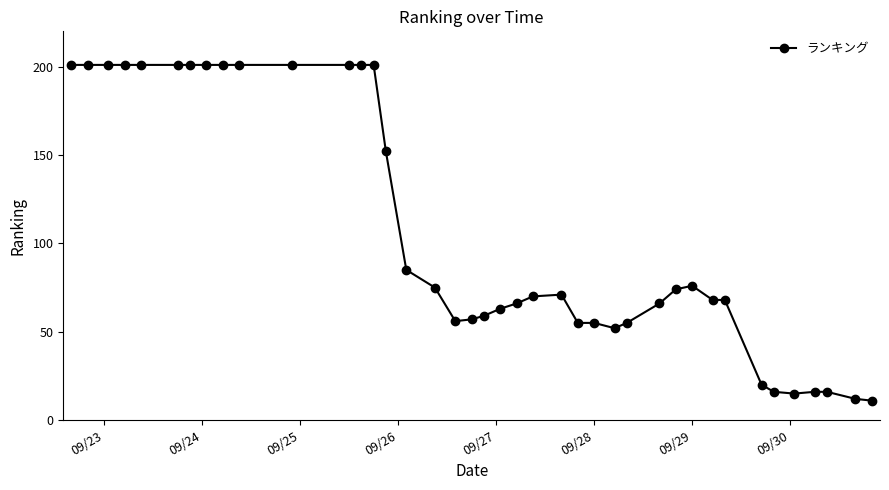

What is the maximum value shown in the chart?

201